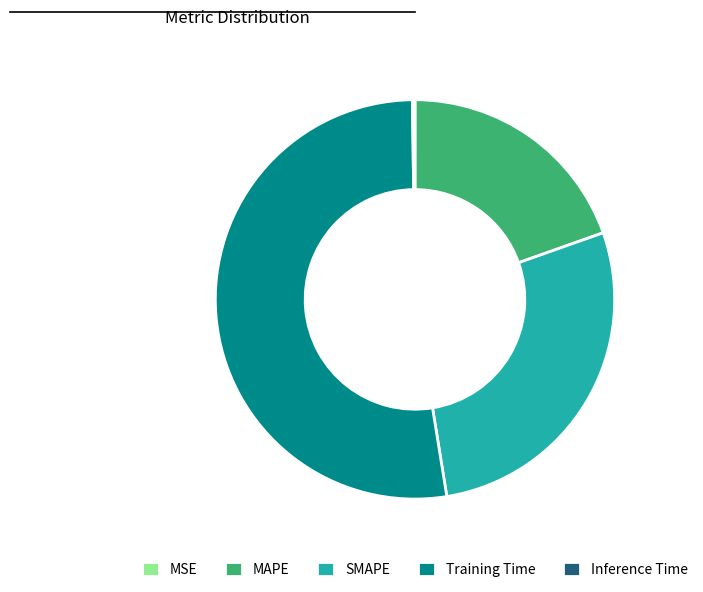

True or false: MAPE accounts for 13% of the total.

False